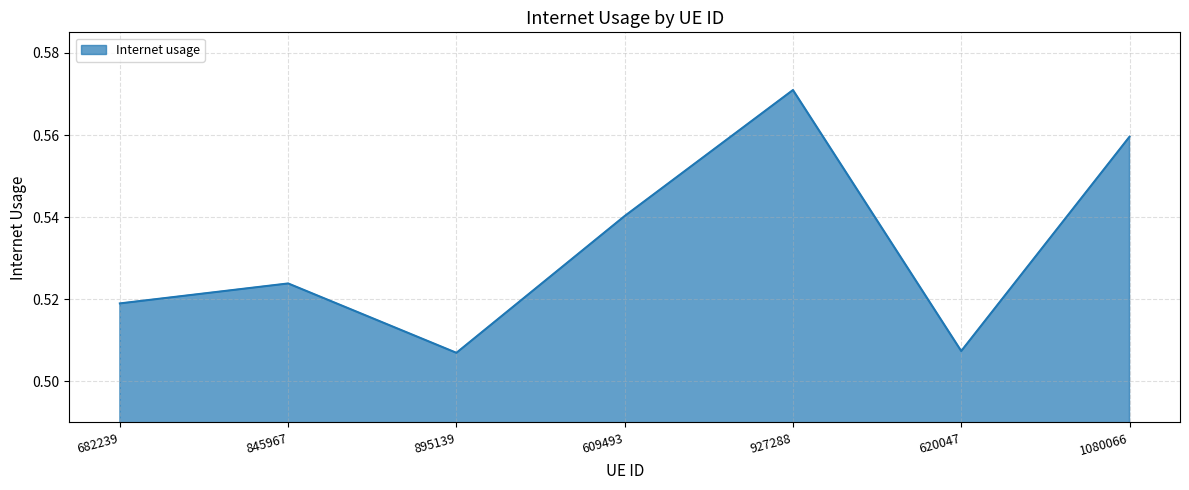

Between 682239 and 1080066, which is larger?

1080066